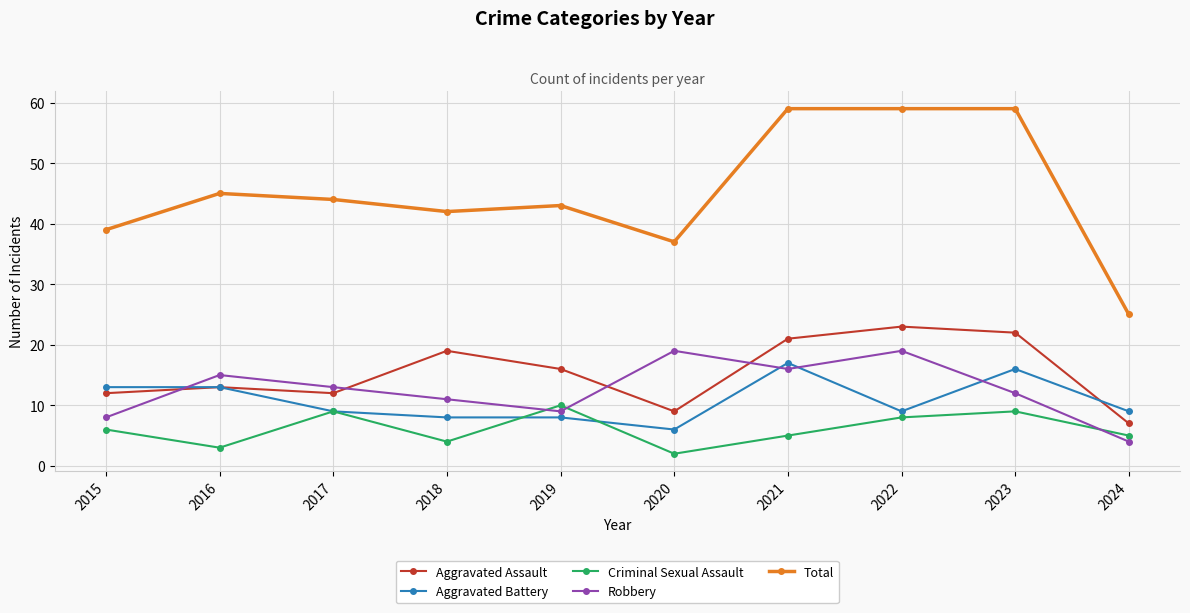

True or false: Criminal Sexual Assault and Total cross at least once.

False